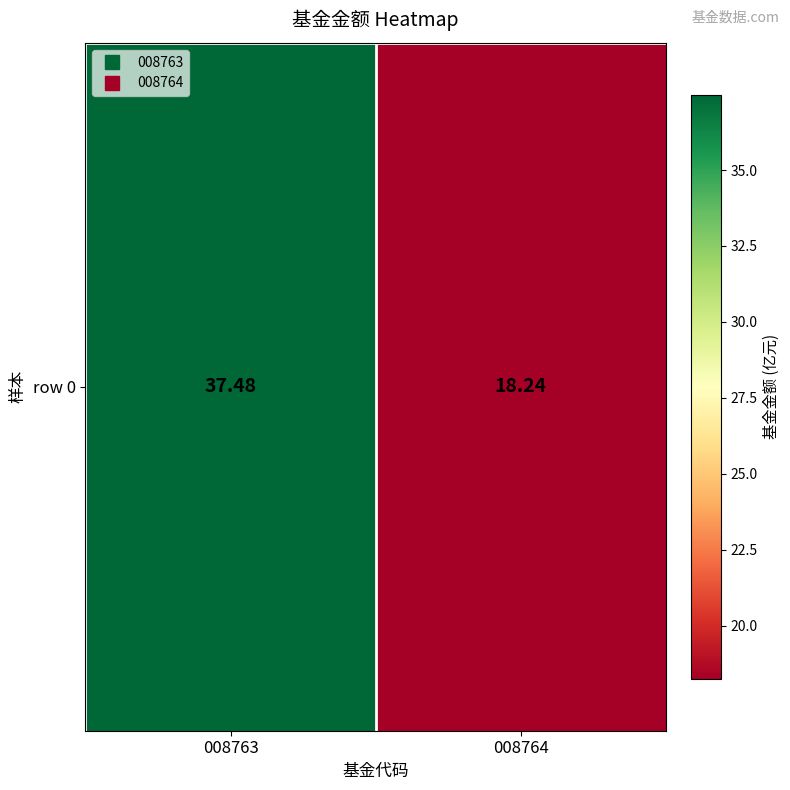

Which category has the highest value across all series?

008763